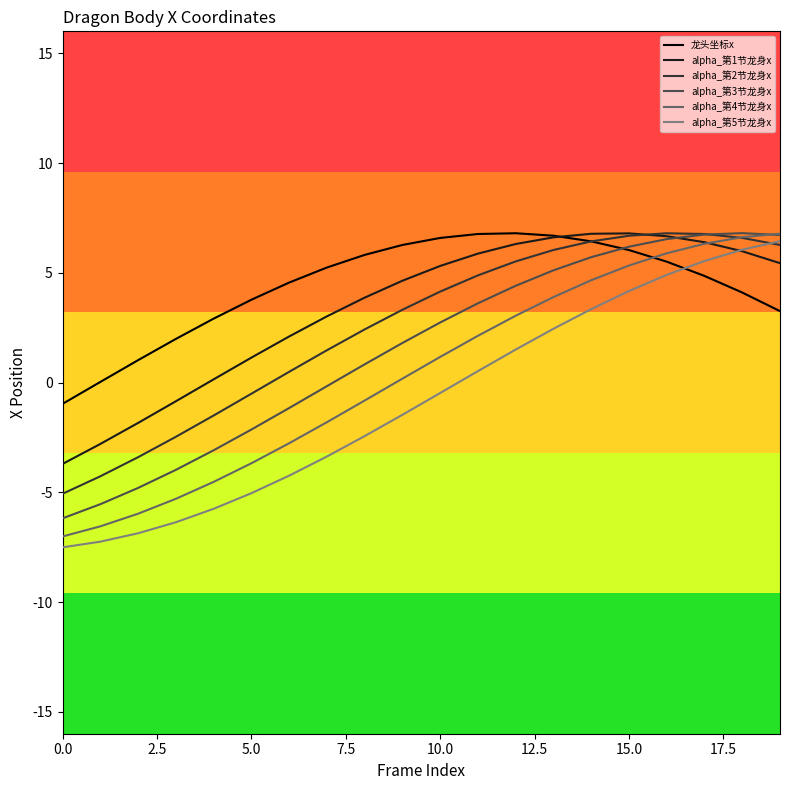

List the series in order of their overall mean, highest first.

龙头坐标x, alpha_第1节龙身x, alpha_第2节龙身x, alpha_第3节龙身x, alpha_第4节龙身x, alpha_第5节龙身x